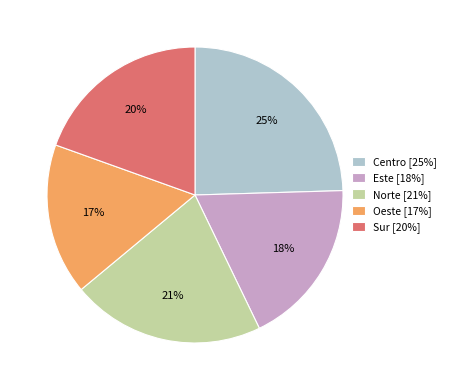

Is it true that Norte is 8% of the pie?

False